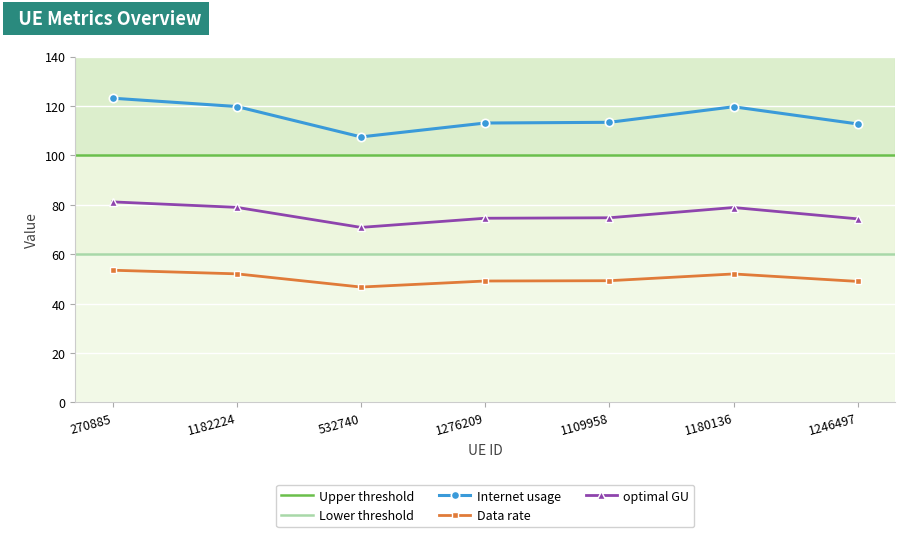

List the labels in order of Internet usage value, largest first.

270885, 1182224, 1180136, 1109958, 1276209, 1246497, 532740